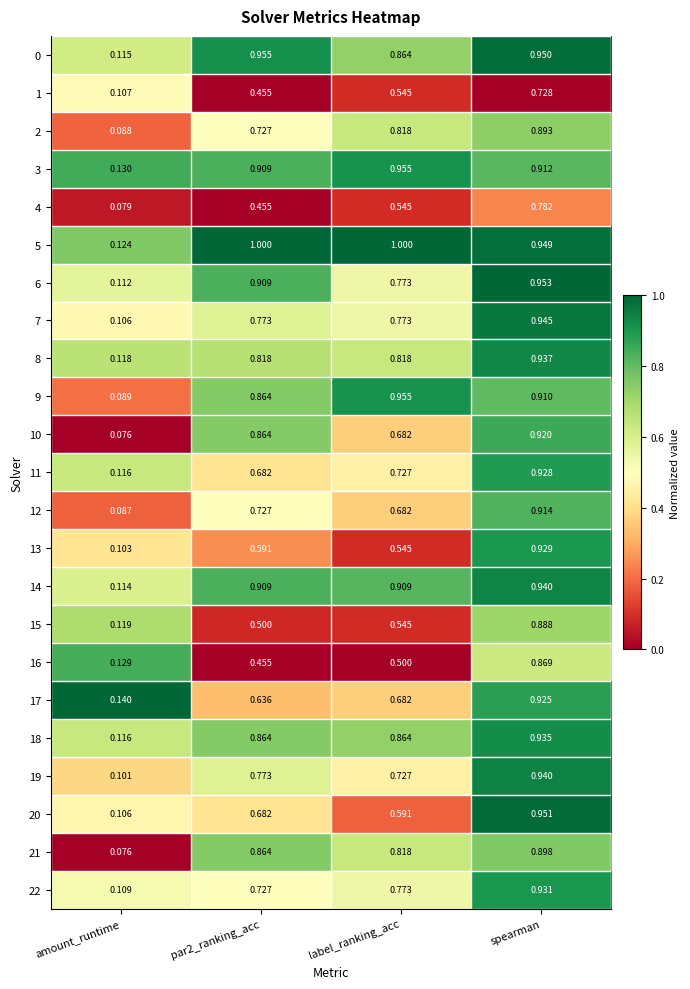

At which category is the sum across all series the highest?

spearman